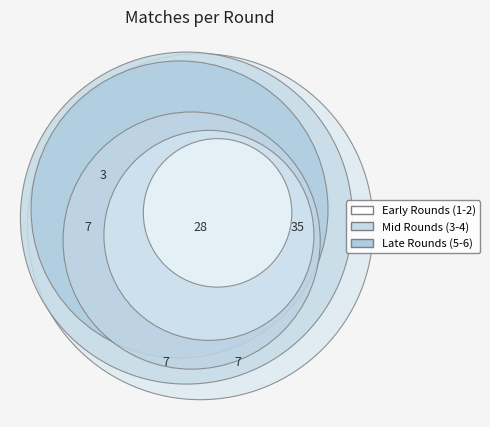

How many slices are in this pie chart?

6